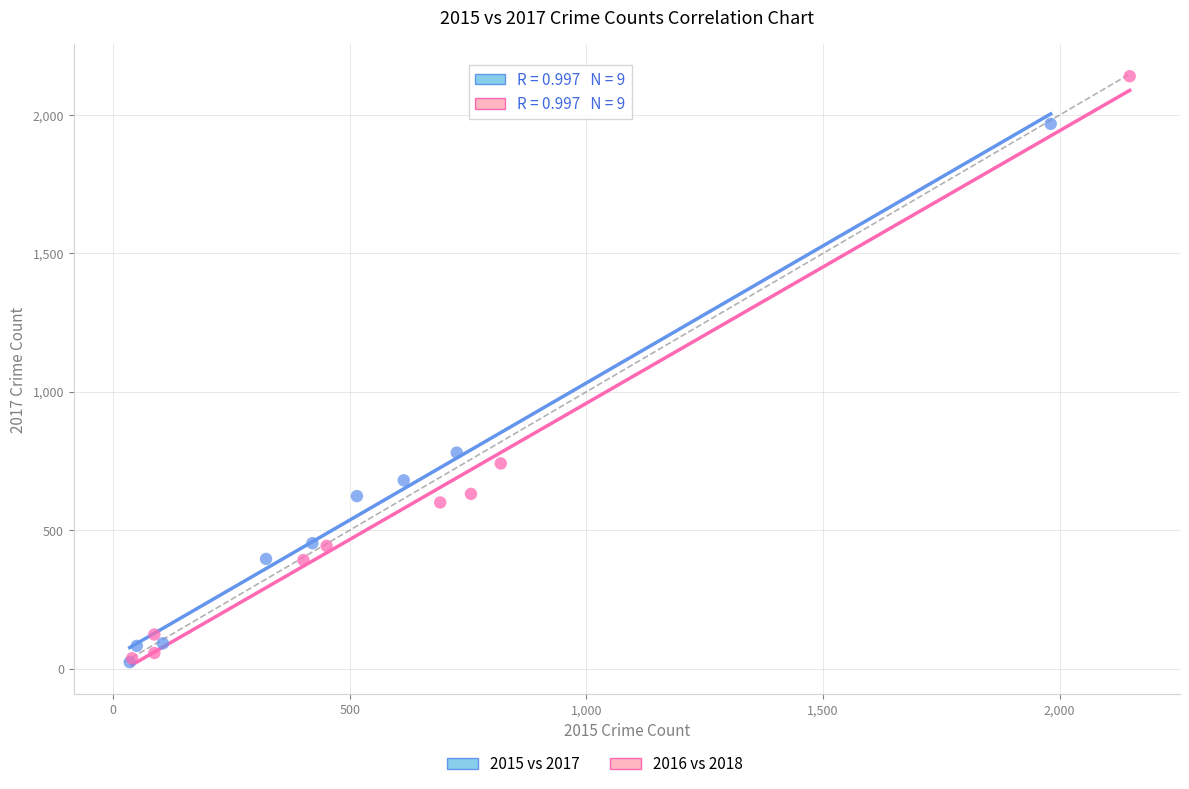

Which series reaches the maximum Y coordinate?

2016 vs 2018